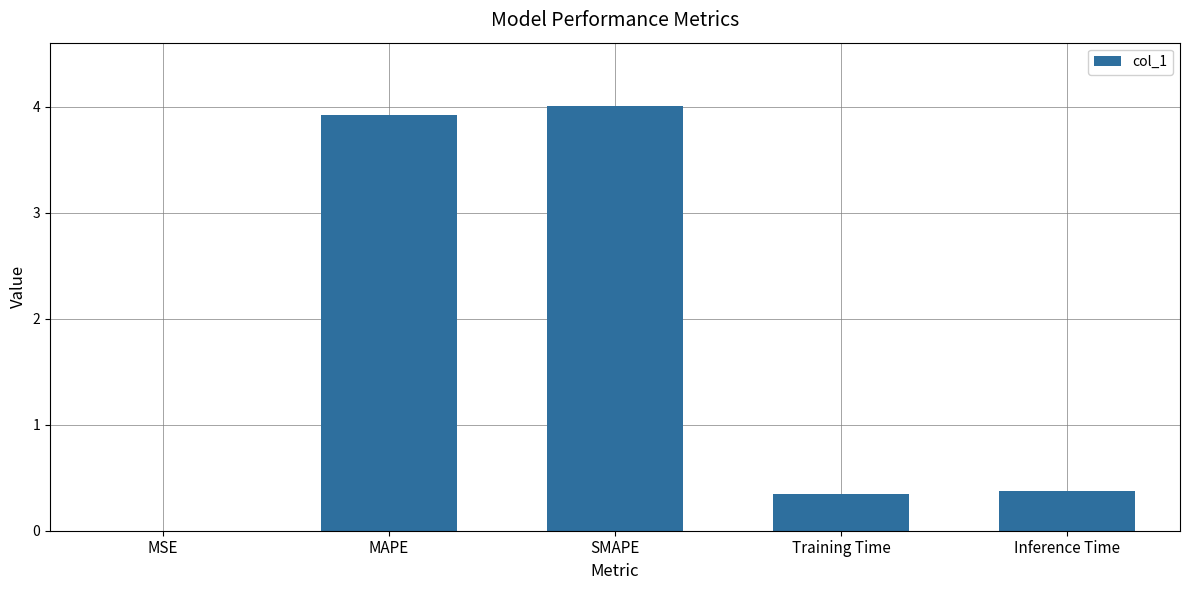

Which has a higher value, SMAPE or Inference Time?

SMAPE